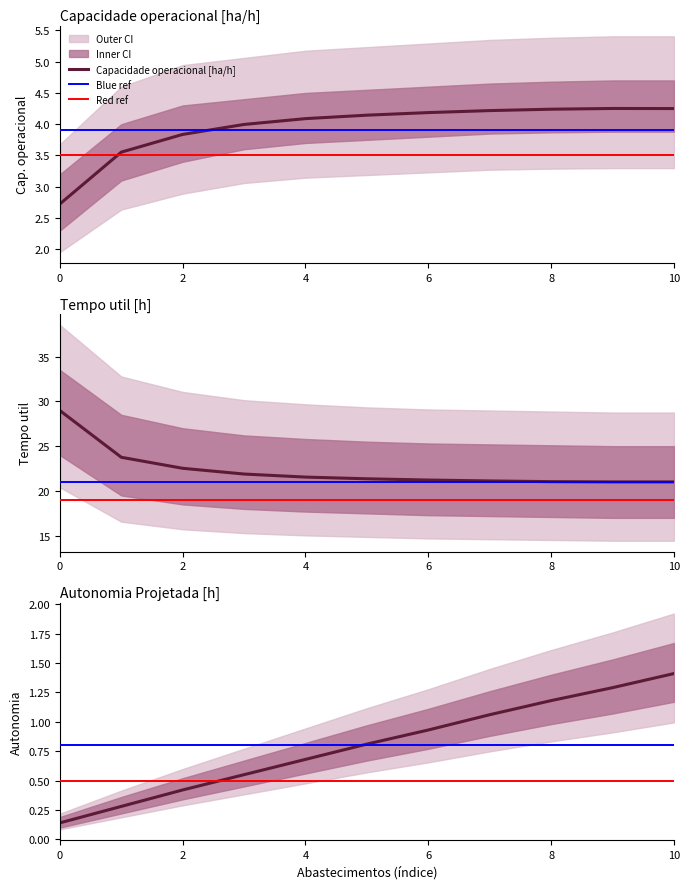

What is the difference between the Autonomia Projetada [h] values at 0 and 2?

0.3